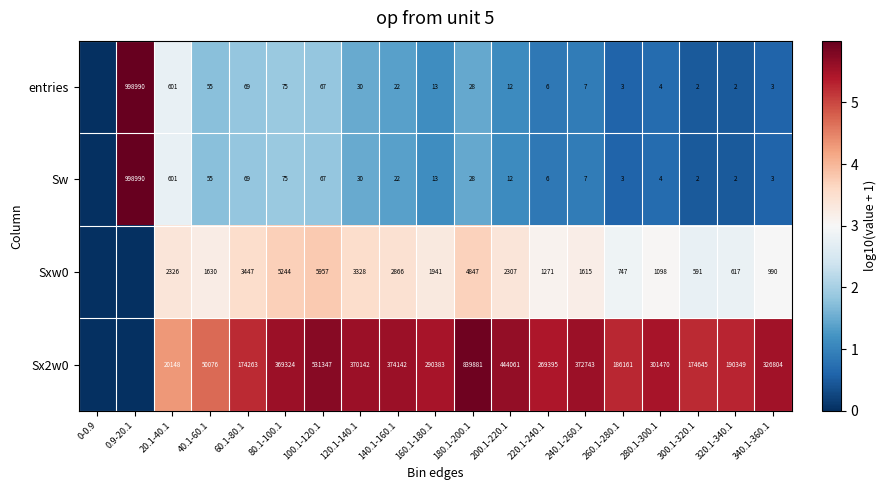

The value of Sxw0 at 200.1-220.1 is 2307. True or false?

True